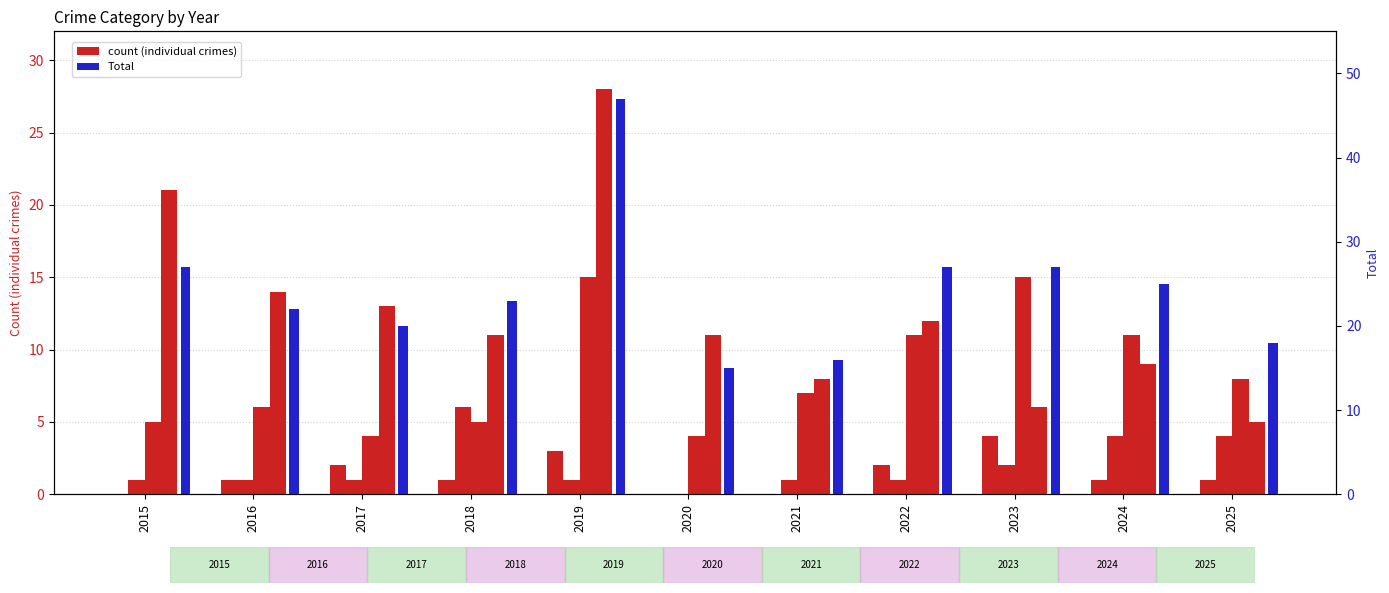

At which label is Aggravated Assault closest to 2?

2017